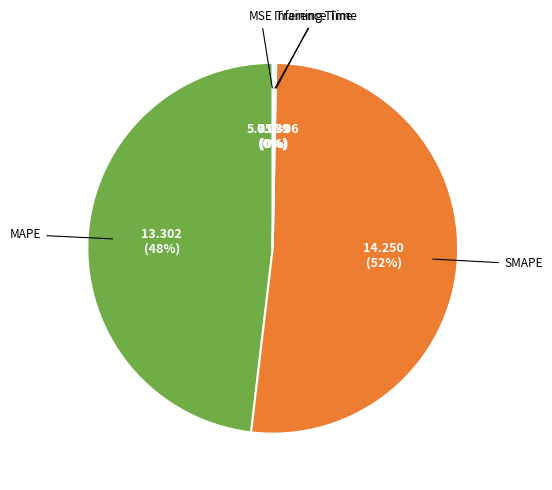

To the nearest percent, what is the average slice percentage?

20%